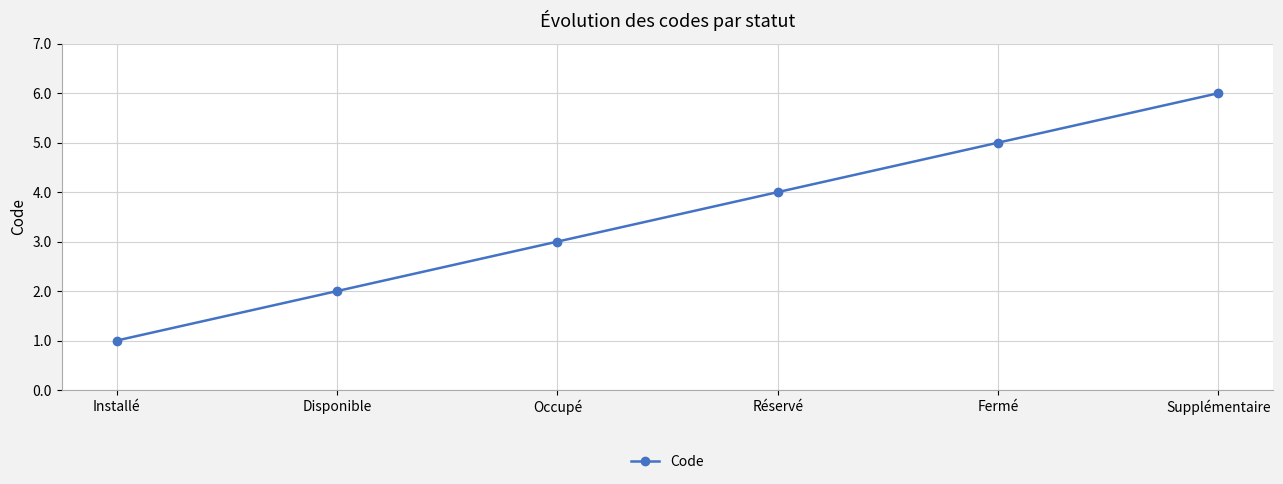

What is the greatest value displayed?

6